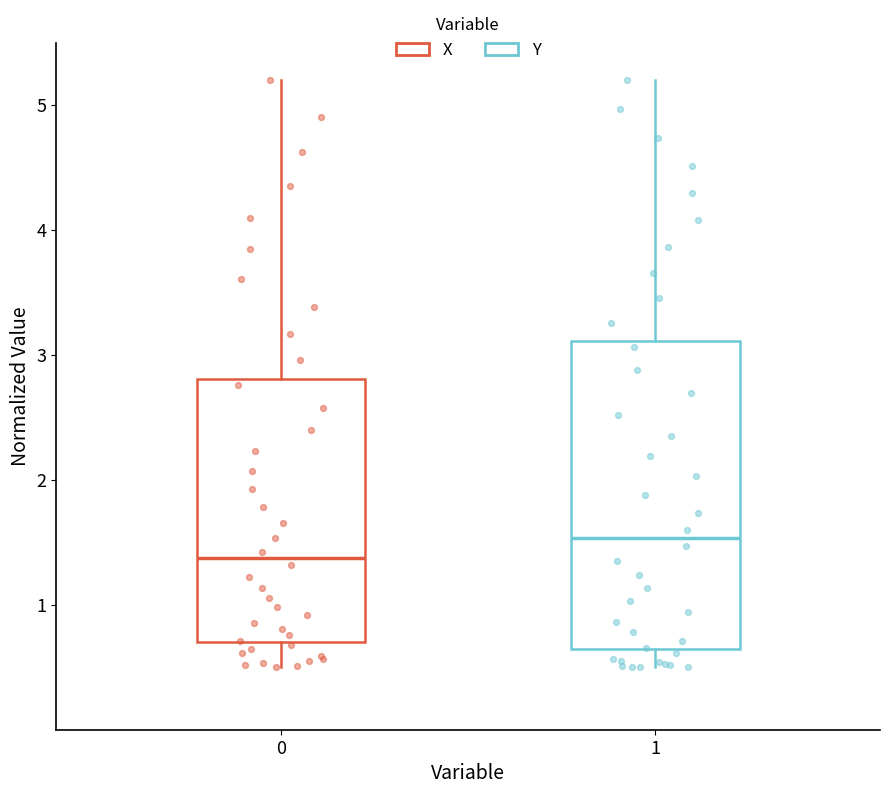

Which box's median line is the lowest?

0